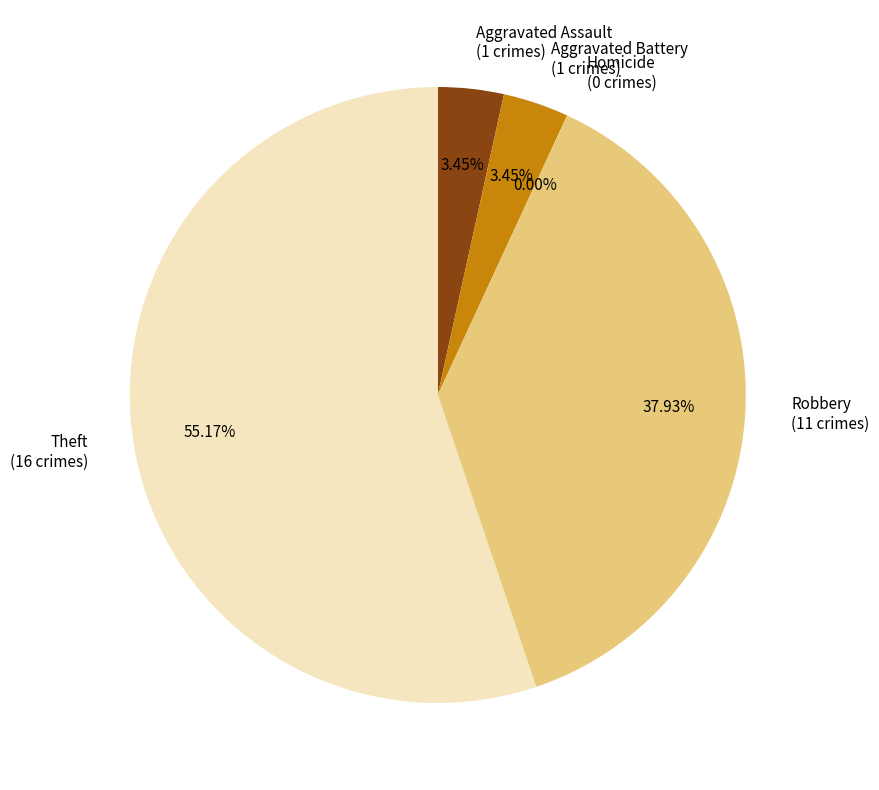

Is it true that Robbery is 29% of the pie?

False